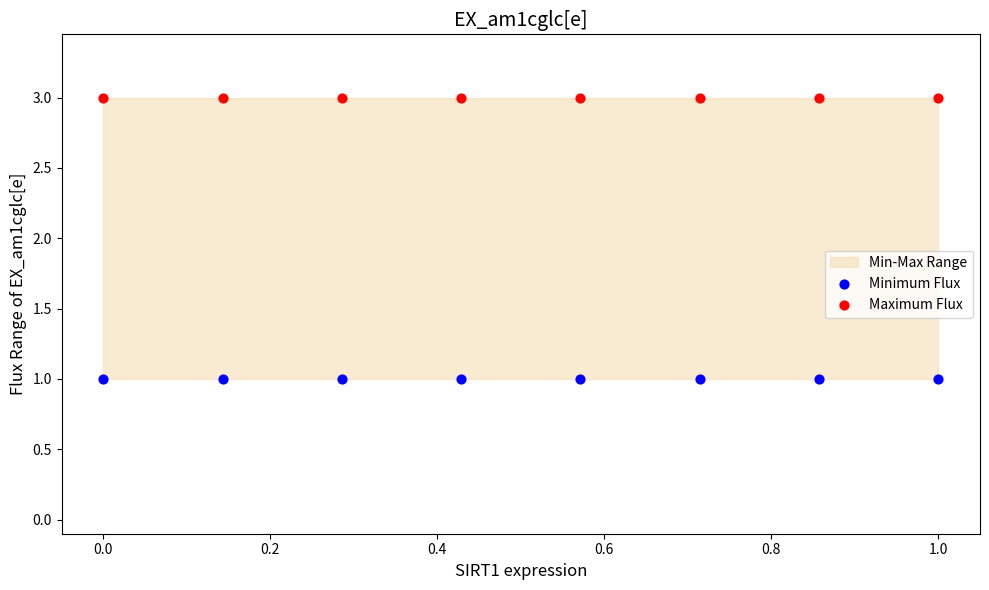

Which series reaches the minimum Y coordinate?

Minimum Flux